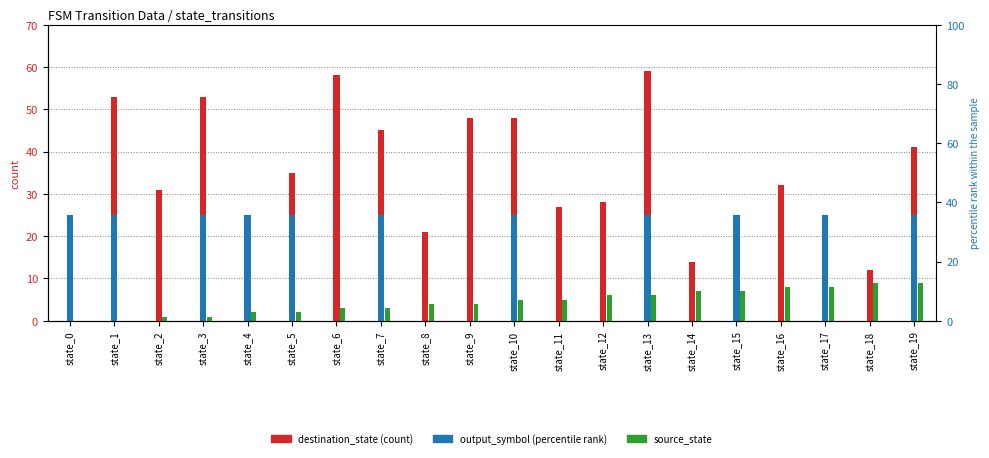

Rank the series by their average value, from lowest to highest.

source_state, output_symbol, destination_state